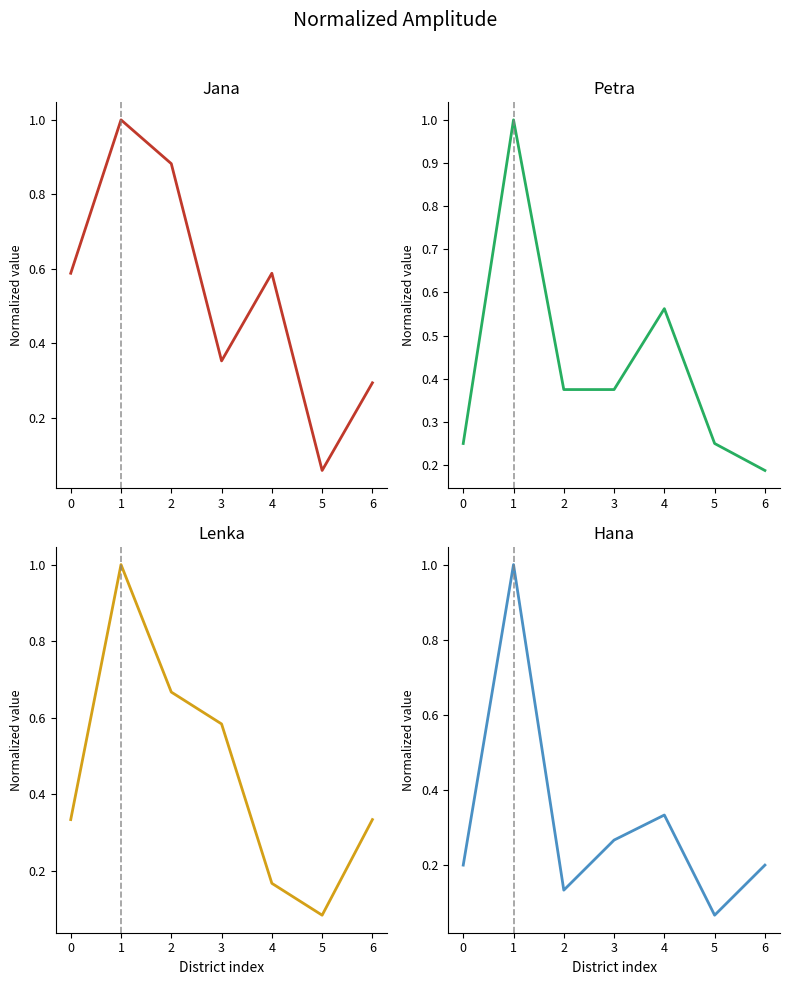

How many interior local valleys does the Lenka series have?

1